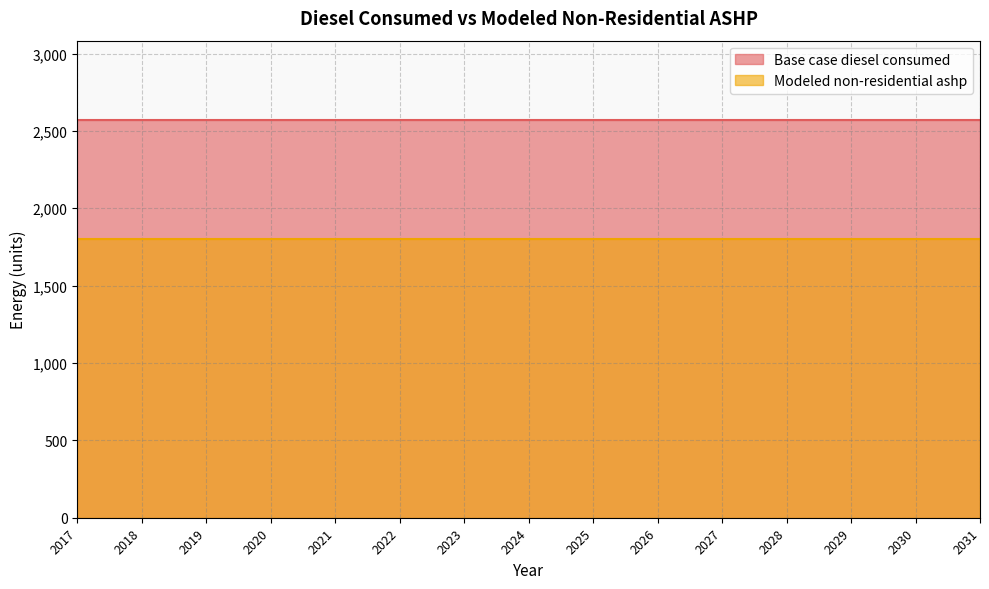

What is the sum of all Base case diesel consumed values?

38537.4